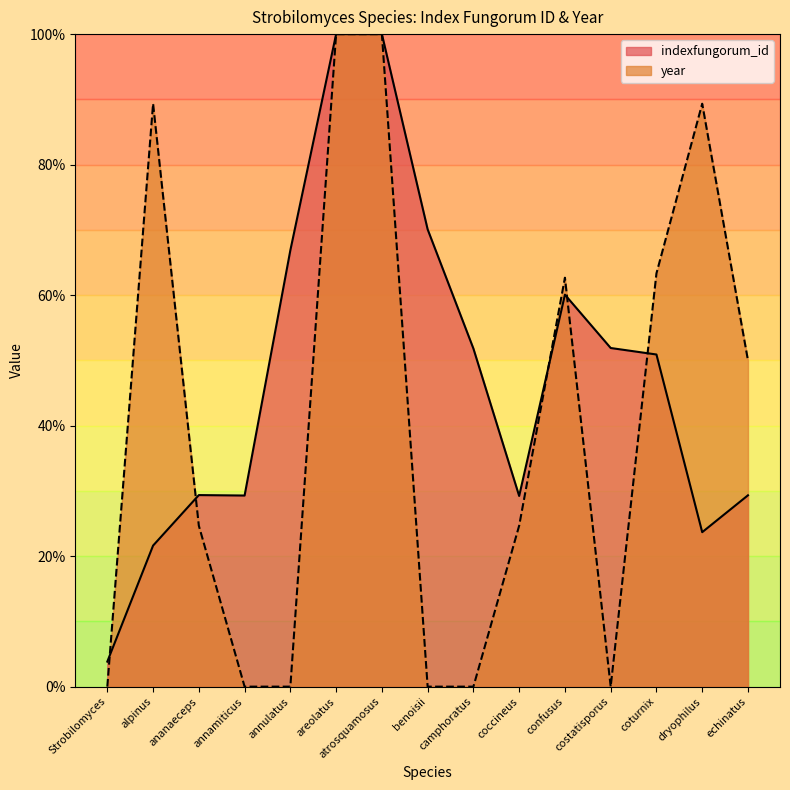

Which label corresponds to the smallest value in the chart?

Strobilomyces